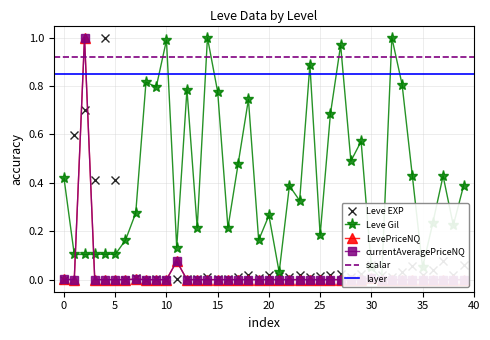

Which series has the largest total across all categories?

Leve Gil